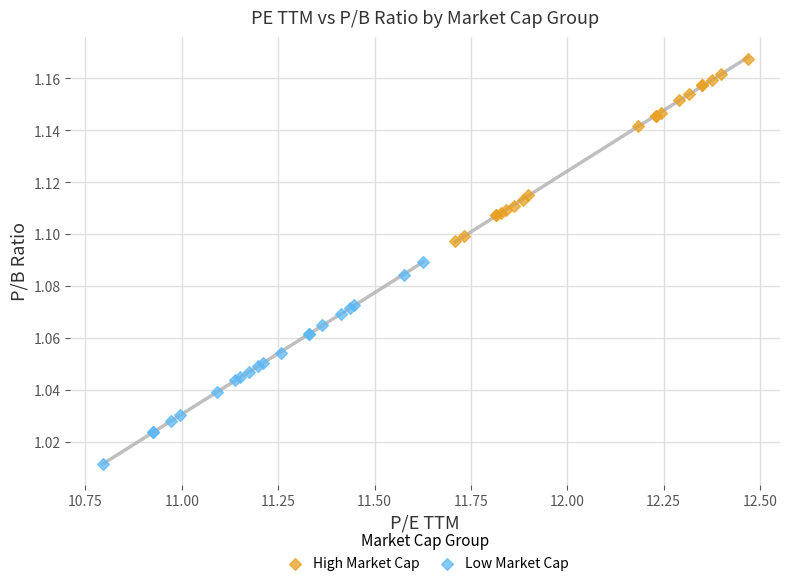

Which series has the largest Y range (max minus min)?

Low Market Cap